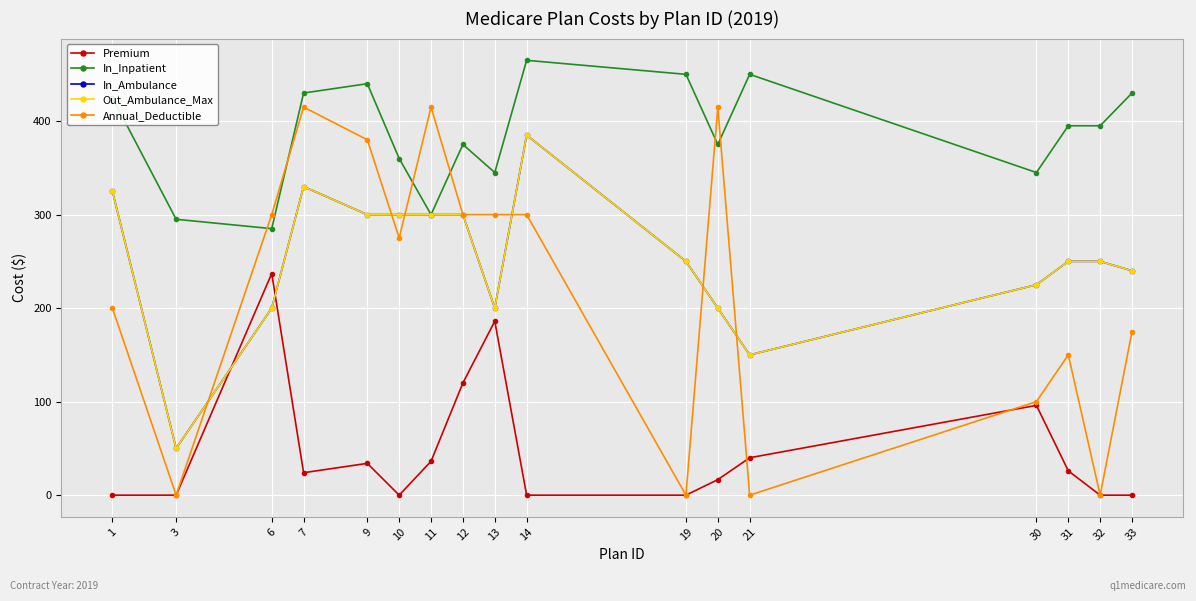

What is the value of the Premium point at the 4th from the left?

24.0